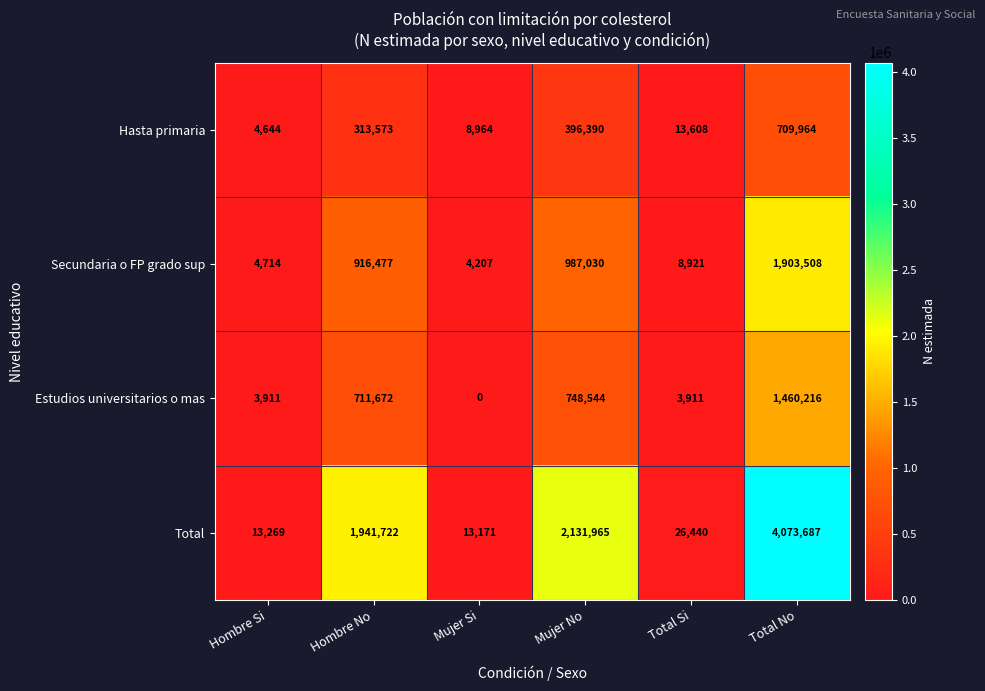

What is the difference between the Secundaria o FP grado sup values at Total No and Mujer No?

916478